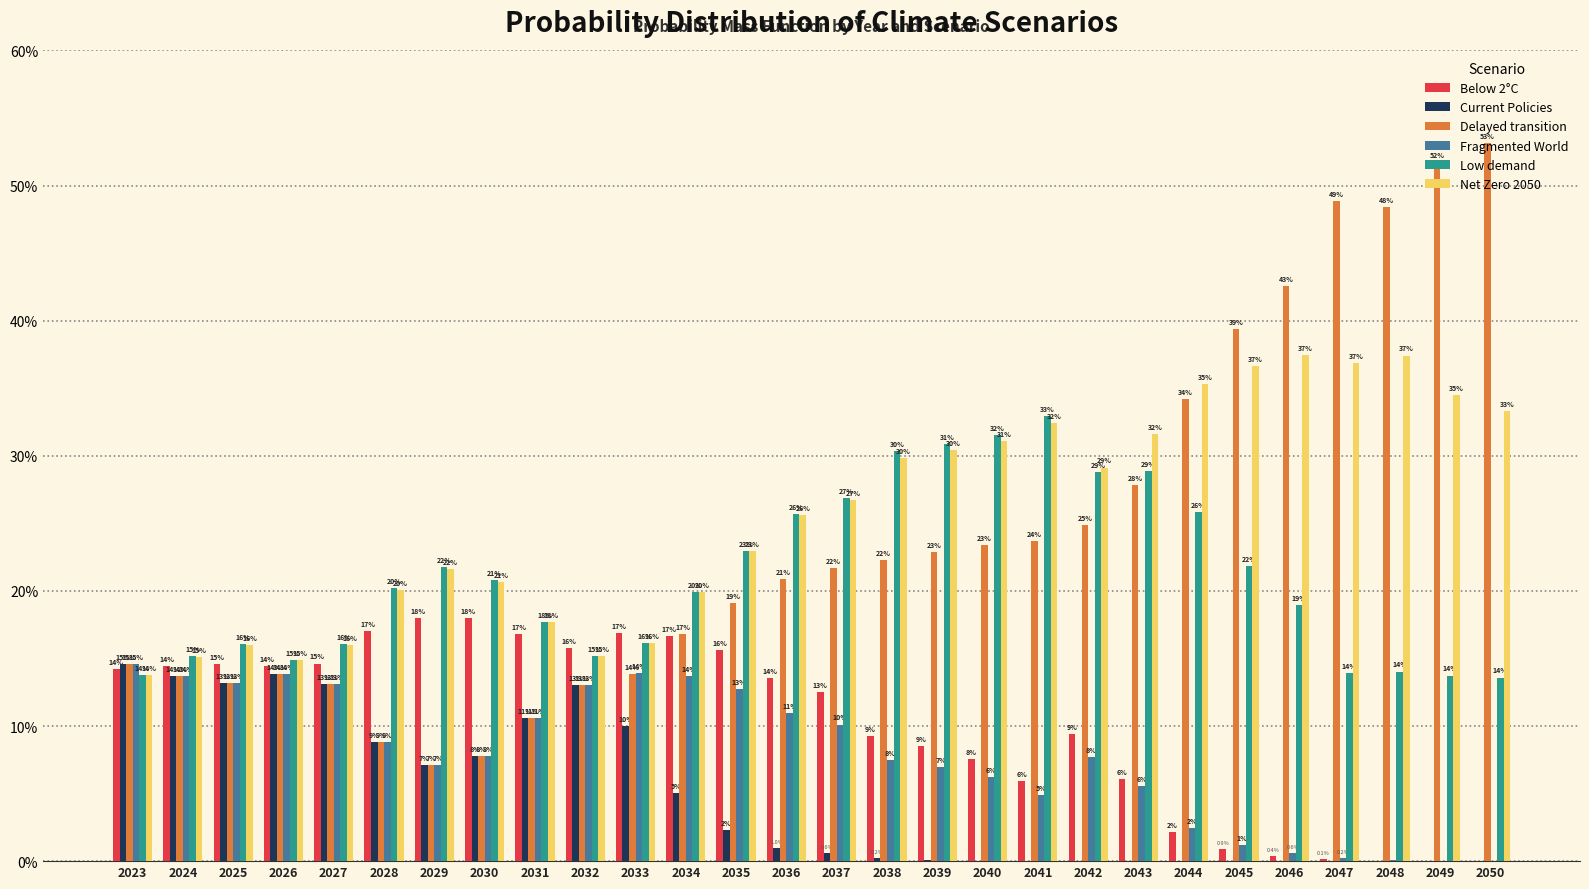

How many categories are shown in the chart?

28